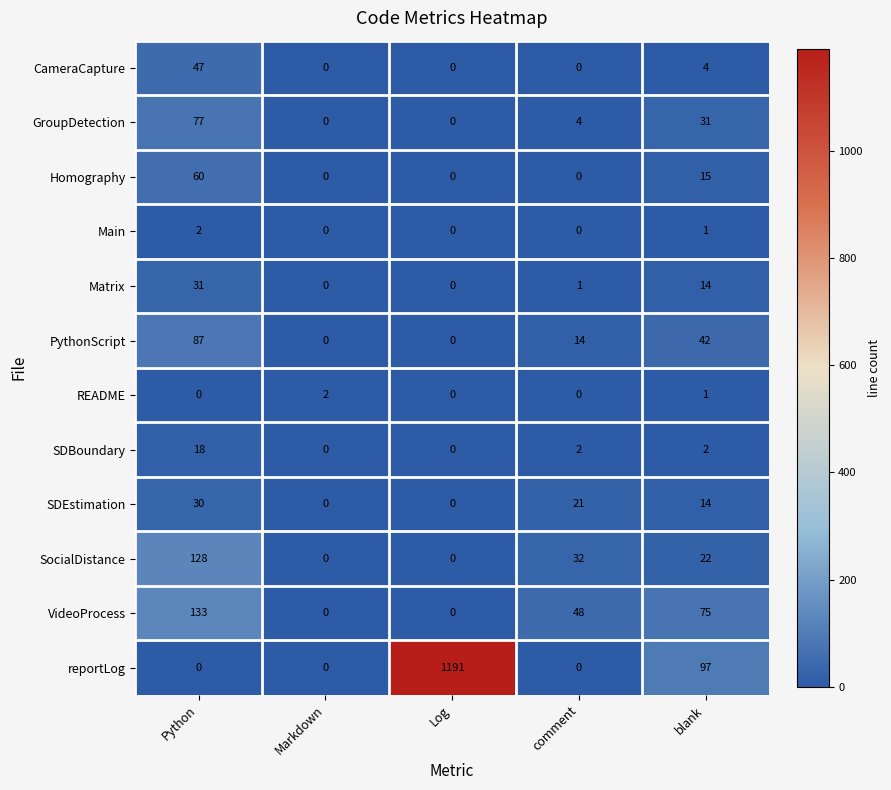

Is the value of GroupDetection at Markdown greater than the value of SDBoundary at Python?

No